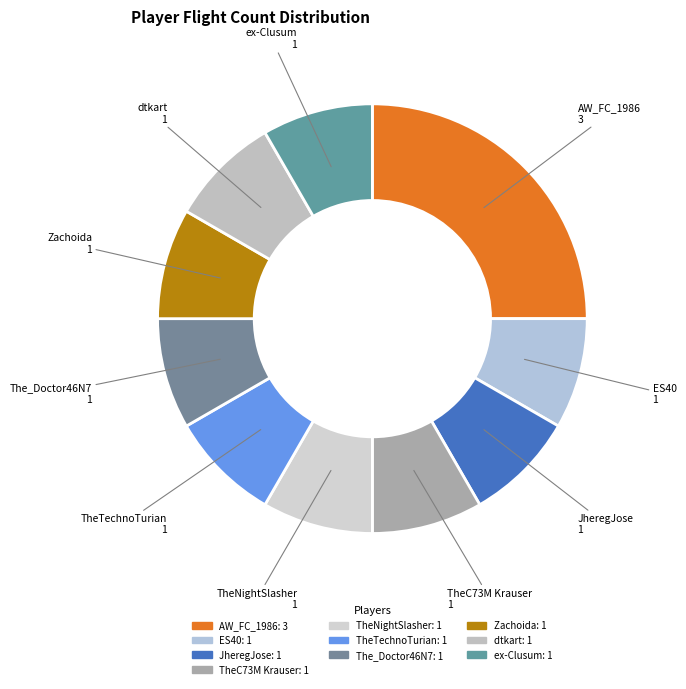

Is it true that TheNightSlasher is 8% of the pie?

True